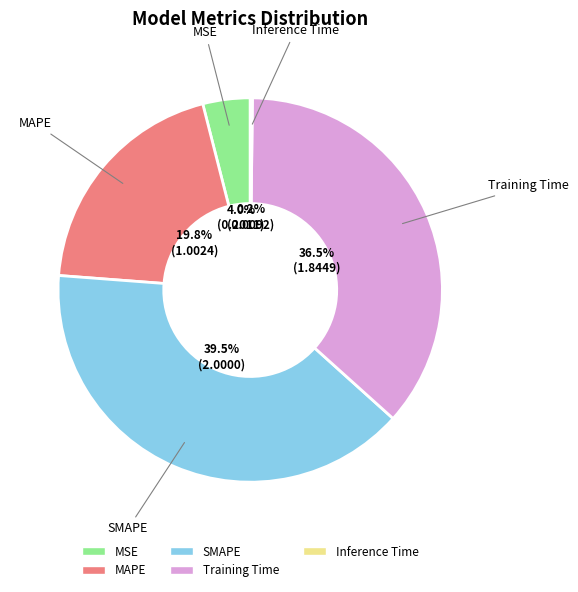

What portion of the pie excludes MSE?

96.0%